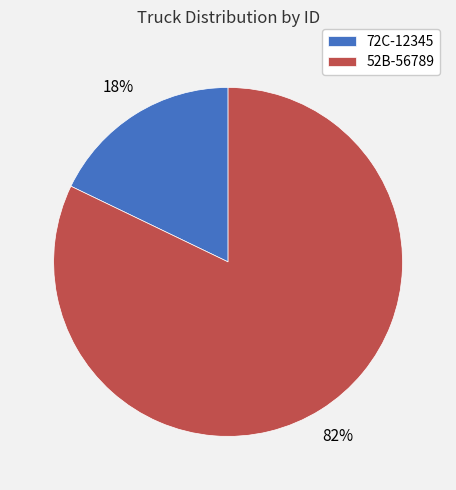

Rank the categories by value from lowest to highest.

72C-12345, 52B-56789